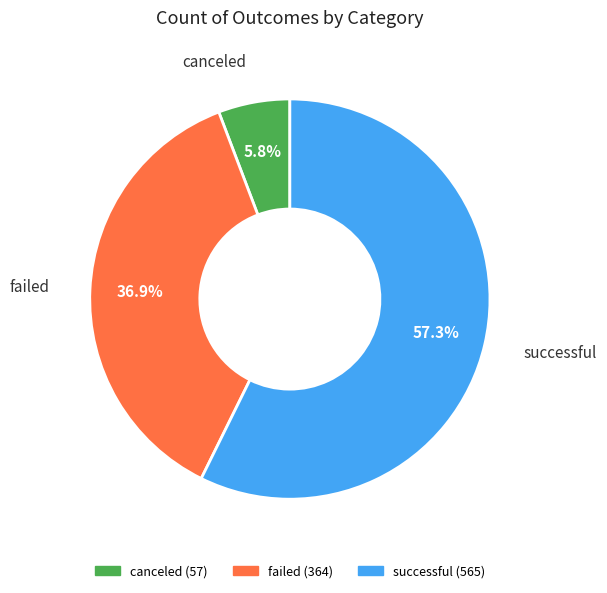

Does failed account for over 50% of the chart?

No